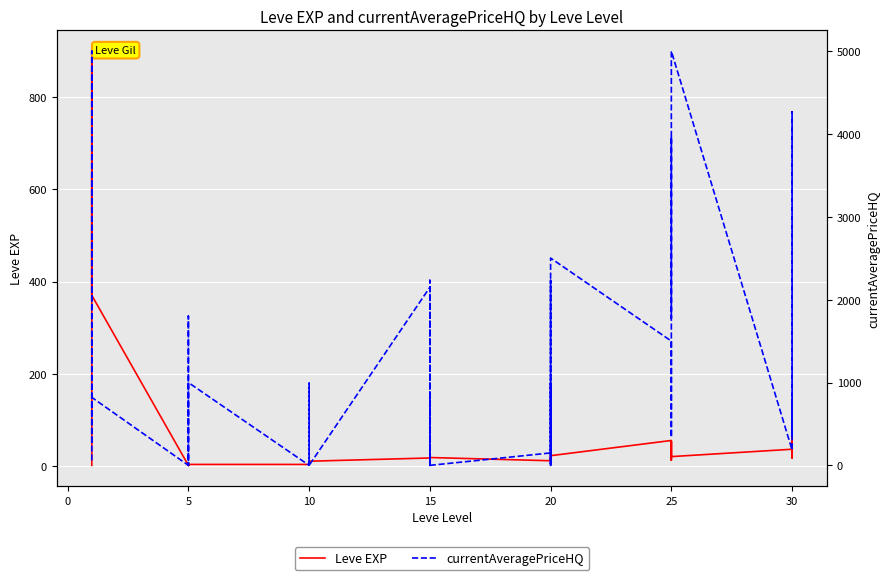

In Leve EXP, how many points are higher than both neighbors (excluding endpoints)?

12